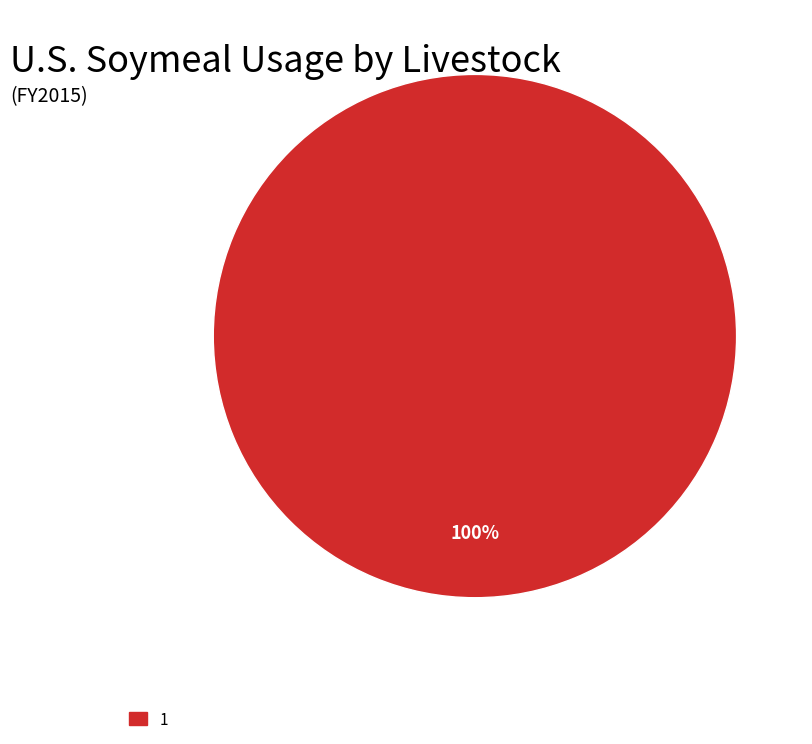

Is there any slice that represents more than half of the pie?

Yes